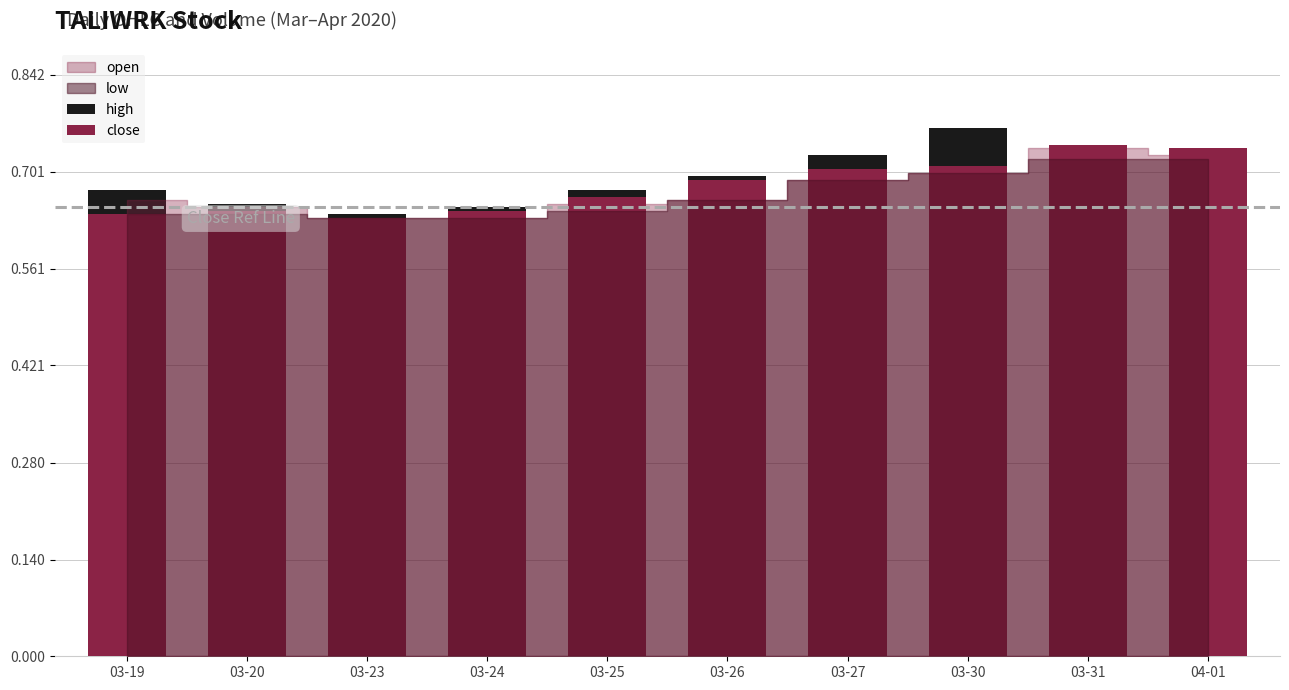

What is the greatest value displayed?

0.8